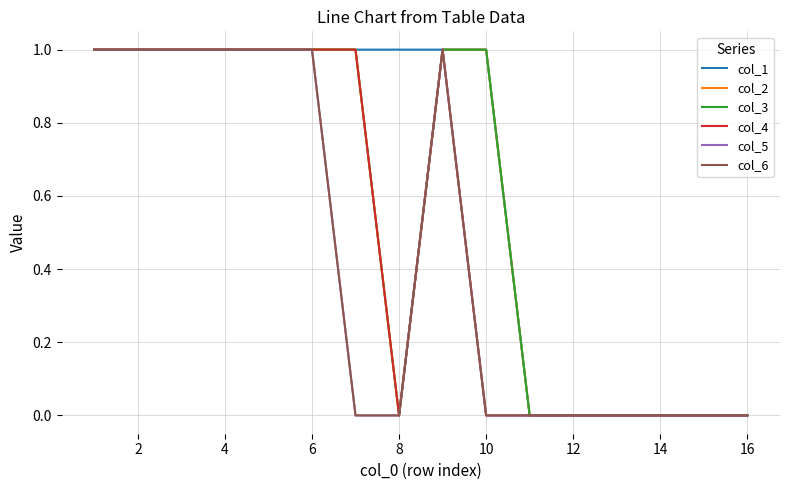

What is the difference between the maximum and minimum values in the col_6 series?

1